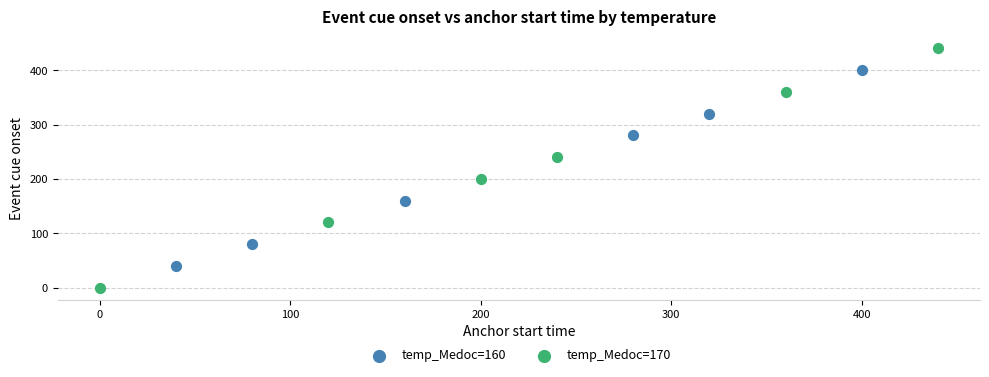

Which series has the largest Y range (max minus min)?

temp_Medoc=170